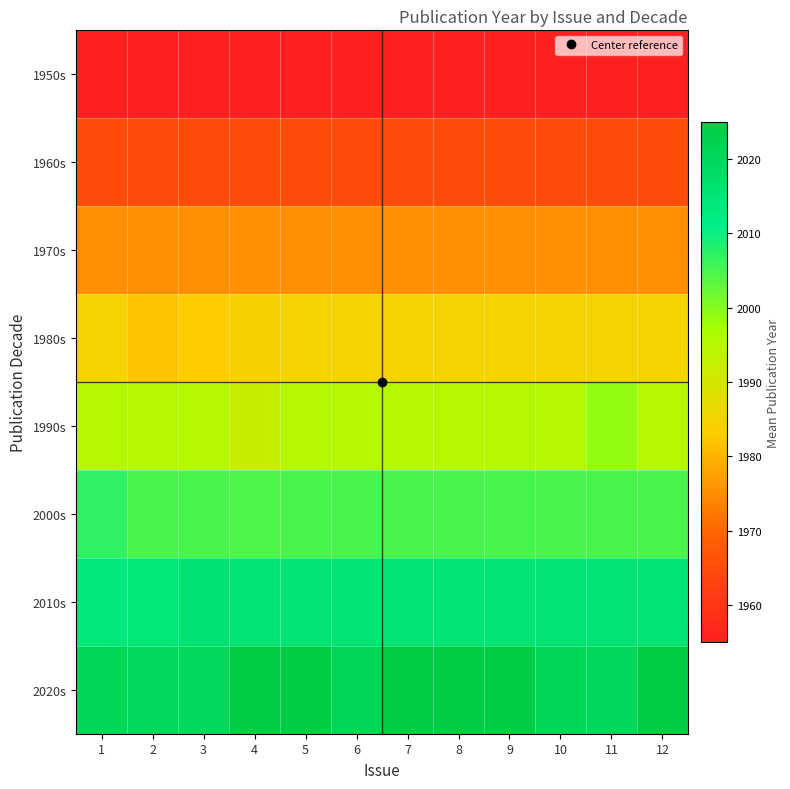

Reading left to right, transcribe all the data shown in this chart.

1950s: 1=1955.0	2=1955.0	3=1955.0	4=1955.0	5=1955.0	6=1955.0	7=1955.0	8=1955.0	9=1955.0	10=1955.0	11=1955.0	12=1955.0
1960s: 1=1965.0	2=1965.0	3=1965.0	4=1965.0	5=1965.0	6=1965.0	7=1965.0	8=1965.0	9=1965.0	10=1965.0	11=1965.0	12=1965.0
1970s: 1=1975.0	2=1975.0	3=1975.0	4=1975.0	5=1975.0	6=1975.0	7=1975.0	8=1975.0	9=1975.0	10=1975.0	11=1975.0	12=1975.0
1980s: 1=1985.0	2=1982.0	3=1983.0	4=1984.0	5=1985.0	6=1985.0	7=1985.0	8=1985.0	9=1985.0	10=1985.0	11=1985.0	12=1985.0
1990s: 1=1995.0	2=1995.0	3=1995.0	4=1992.0	5=1995.0	6=1995.0	7=1995.0	8=1995.0	9=1995.0	10=1995.0	11=1999.0	12=1995.0
2000s: 1=2007.0	2=2005.0	3=2005.0	4=2004.7	5=2005.0	6=2005.0	7=2005.0	8=2005.0	9=2005.0	10=2005.0	11=2005.0	12=2005.0
2010s: 1=2013.0	2=2014.2	3=2015.2	4=2015.0	5=2015.0	6=2015.0	7=2015.0	8=2015.0	9=2015.0	10=2015.0	11=2015.0	12=2015.0
2020s: 1=2021.0	2=2020.0	3=2020.0	4=2025.0	5=2025.0	6=2021.0	7=2025.0	8=2025.0	9=2025.0	10=2021.0	11=2020.5	12=2025.0